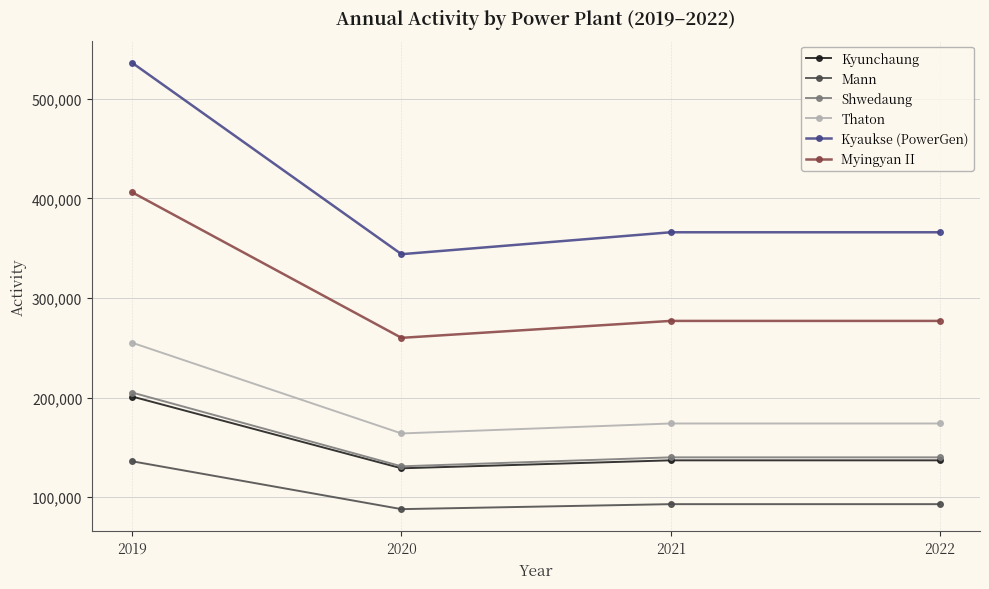

Which series has the largest total across all categories?

Kyaukse (PowerGen)